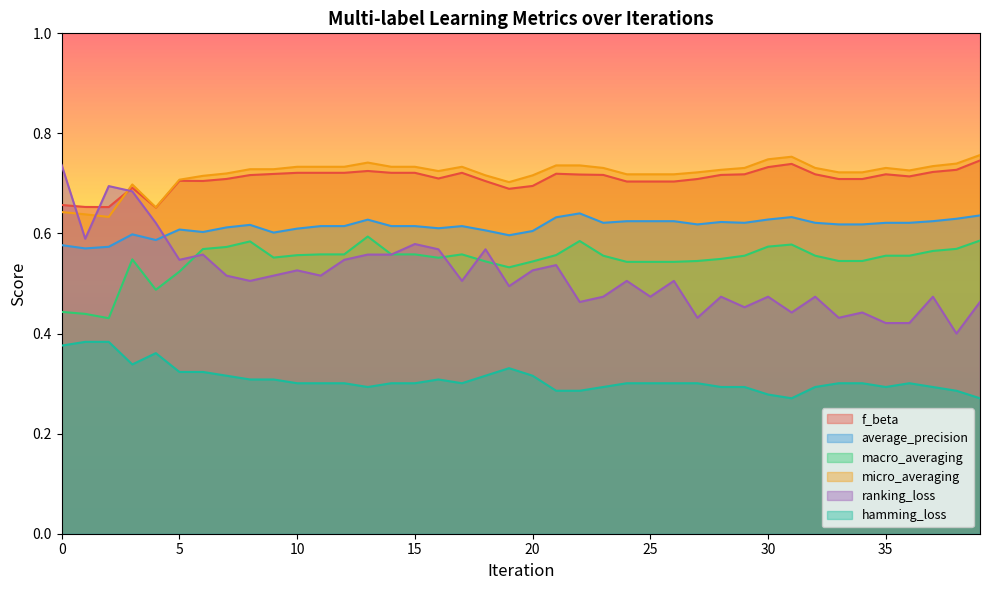

Where is f_beta nearest to the value 0?

4